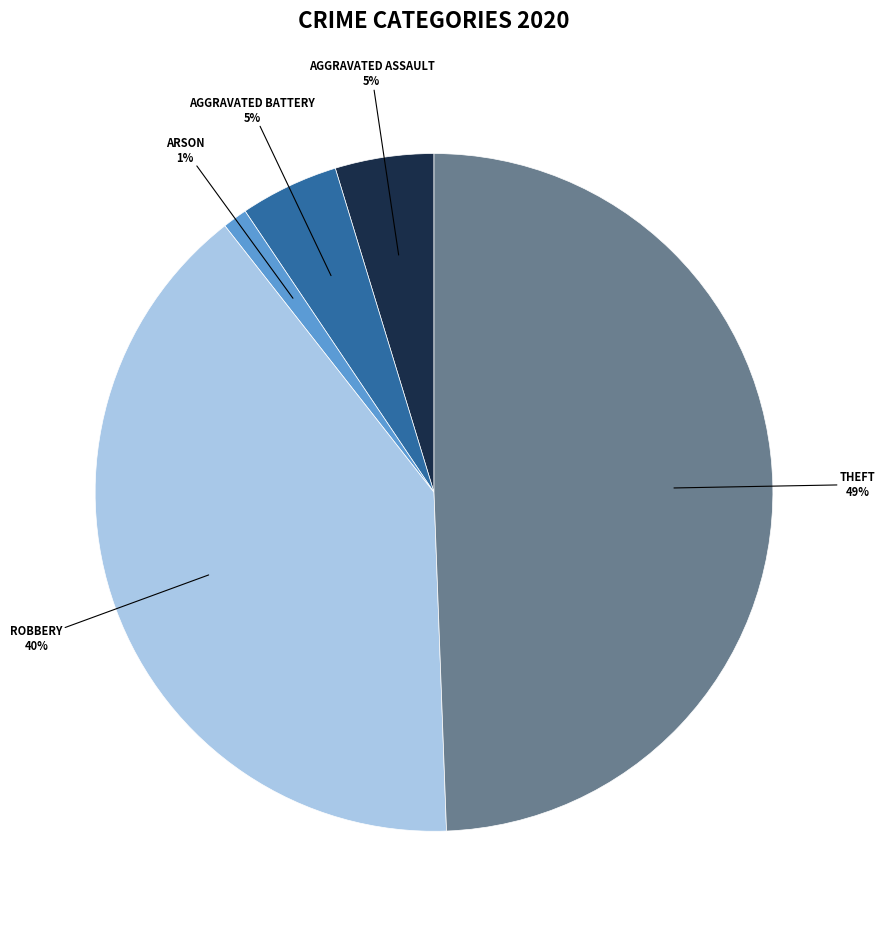

To the nearest percent, what is the average slice percentage?

20%